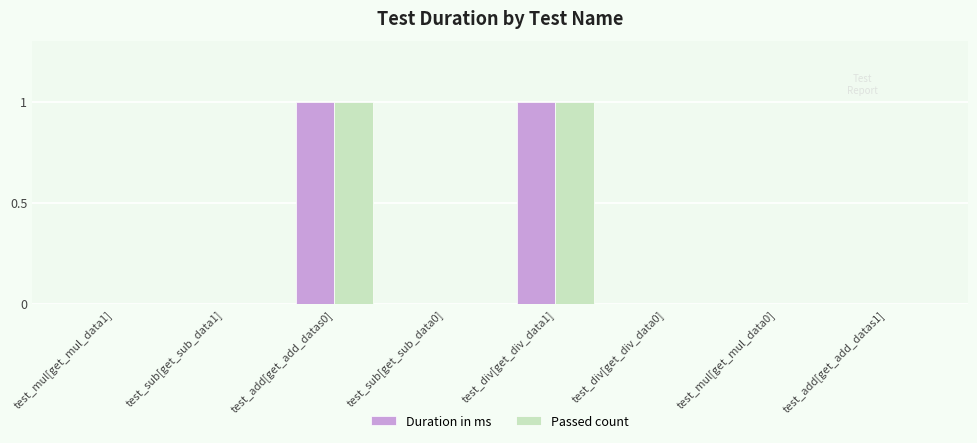

Is it true that Passed count equals 1 at test_div[get_div_data1]?

True